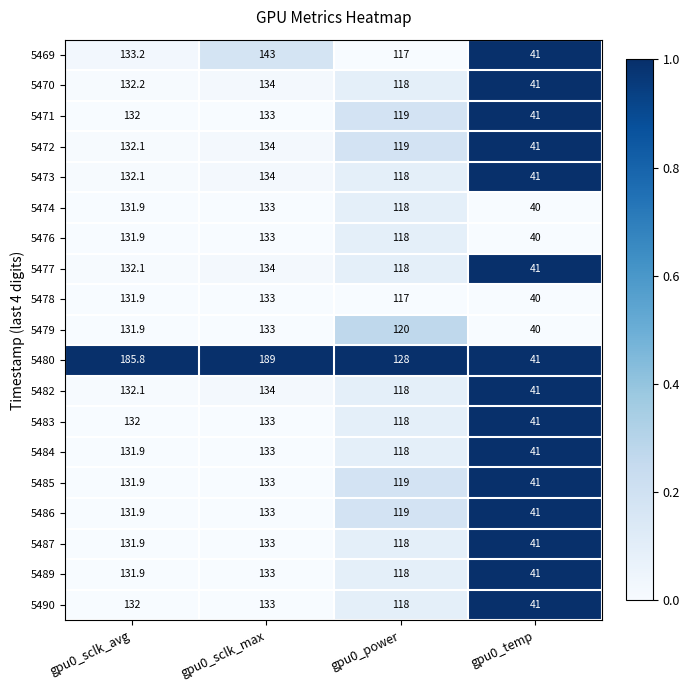

Where is 5483 nearest to the value 87?

gpu0_power